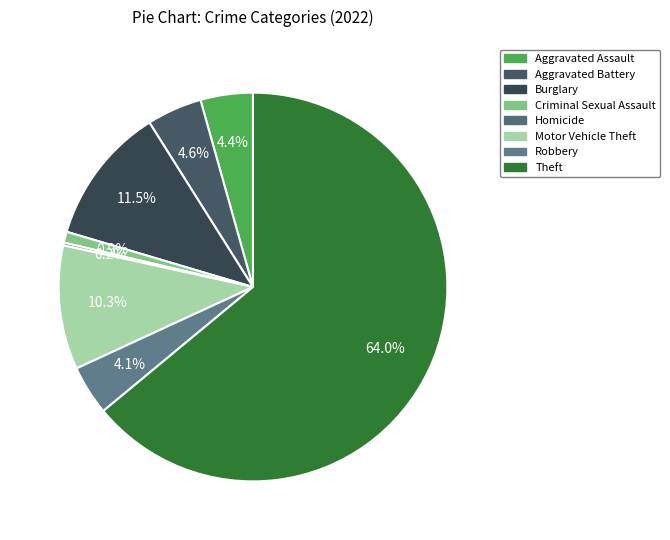

Is there a majority slice in this chart?

Yes